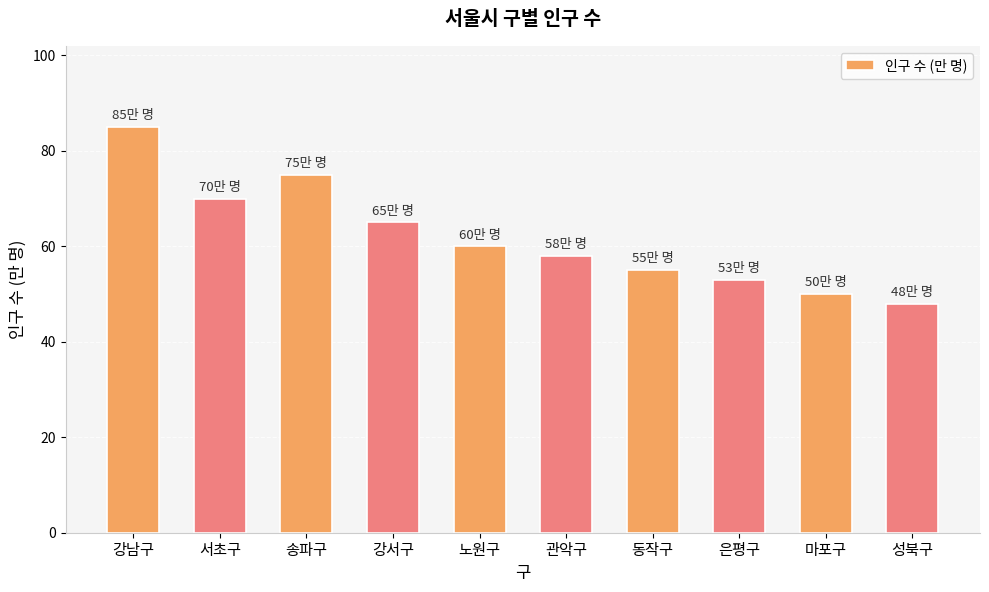

What value does the data have at 송파구?

75